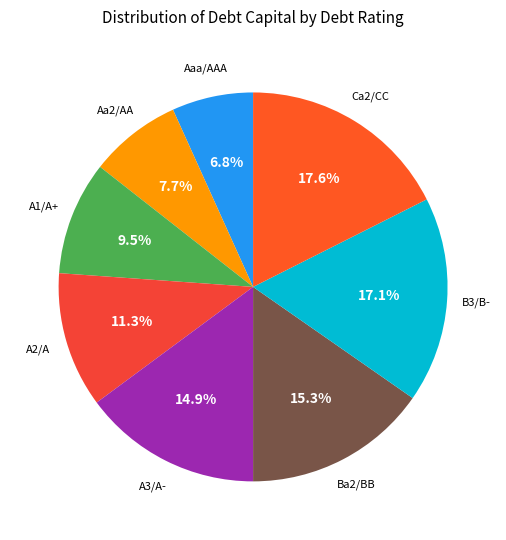

How many slices are in this pie chart?

8